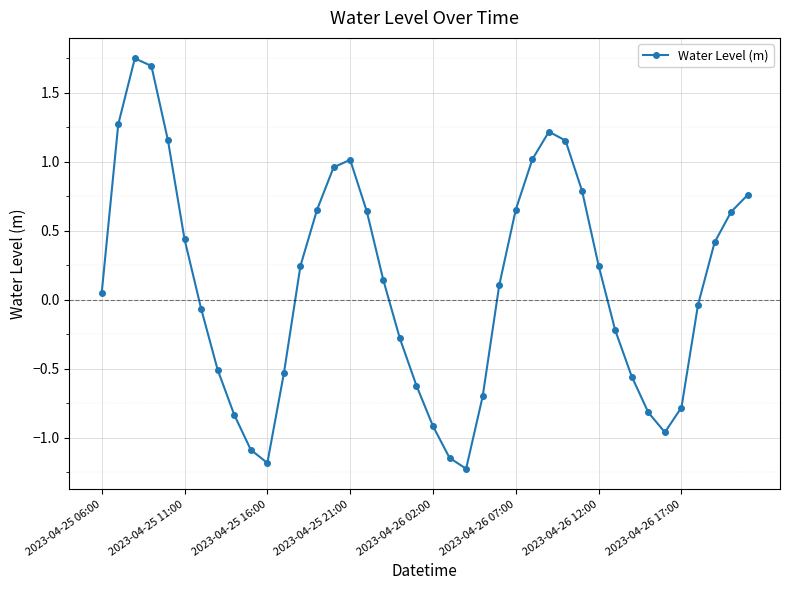

How many interior local valleys (lower than both neighbors) does the data have?

3